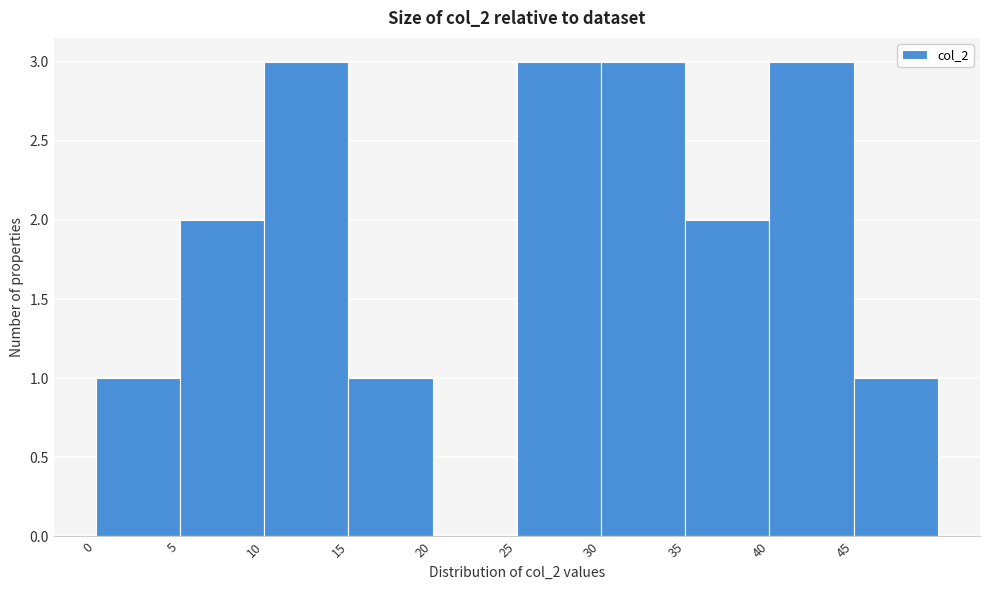

What is the height of the bar covering 0 to 5 on the x-axis? The values are not printed on the chart, so give them approximately, as read against the axis.

1